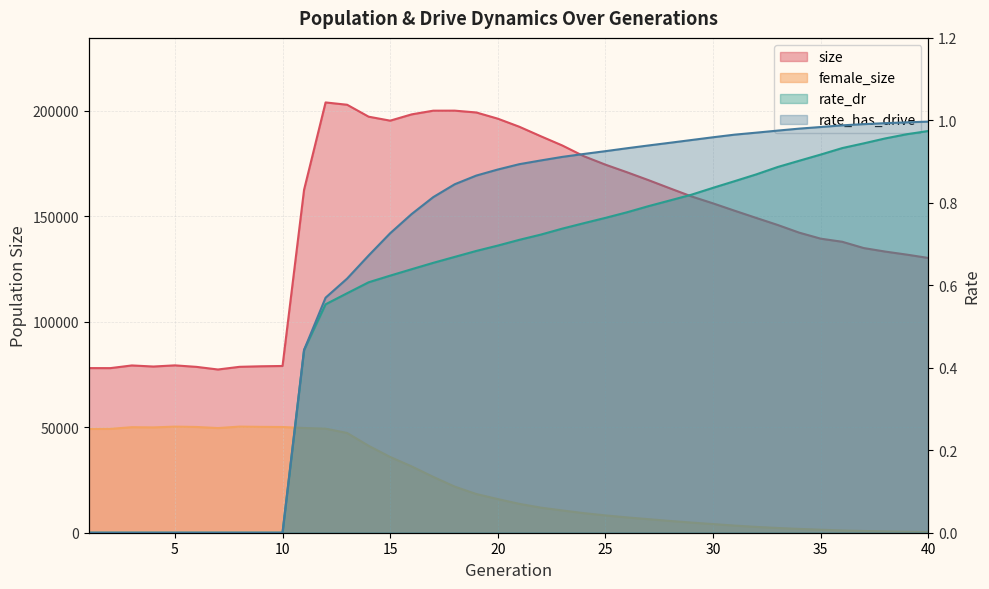

What is the spread (max minus min) of values at 6?

78611.0